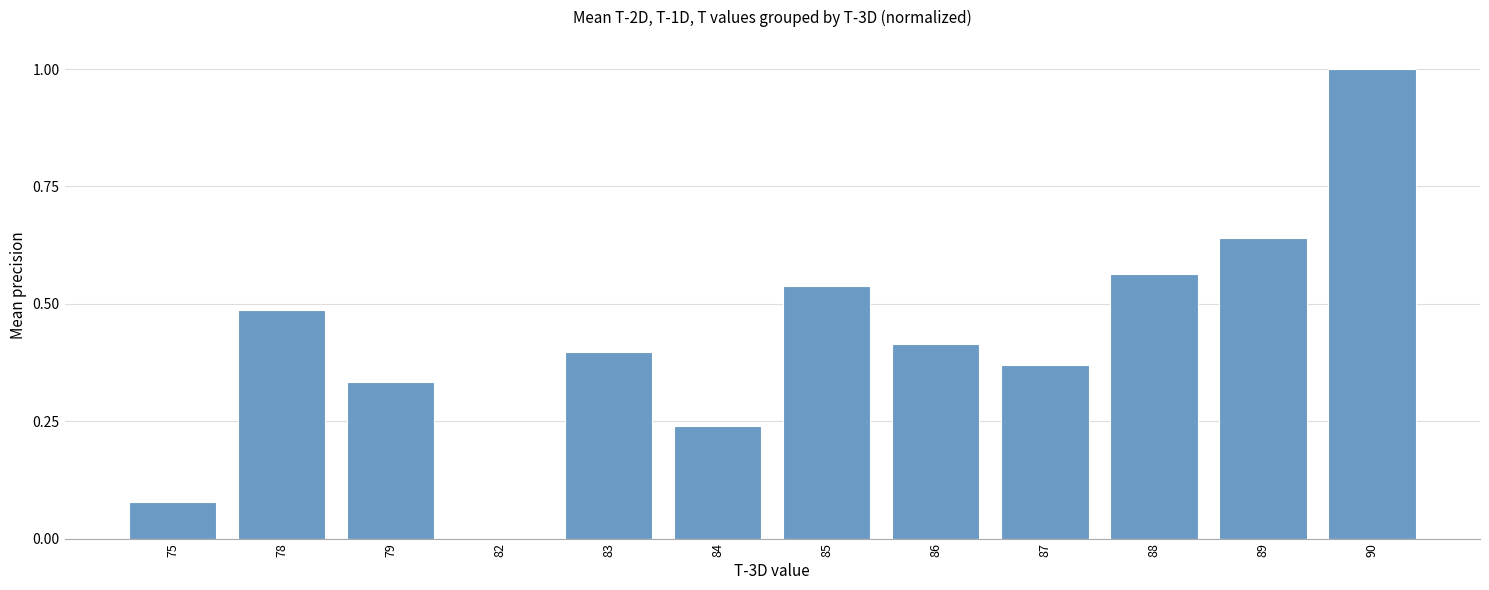

What is the change in value from 75 to 85?

+0.5